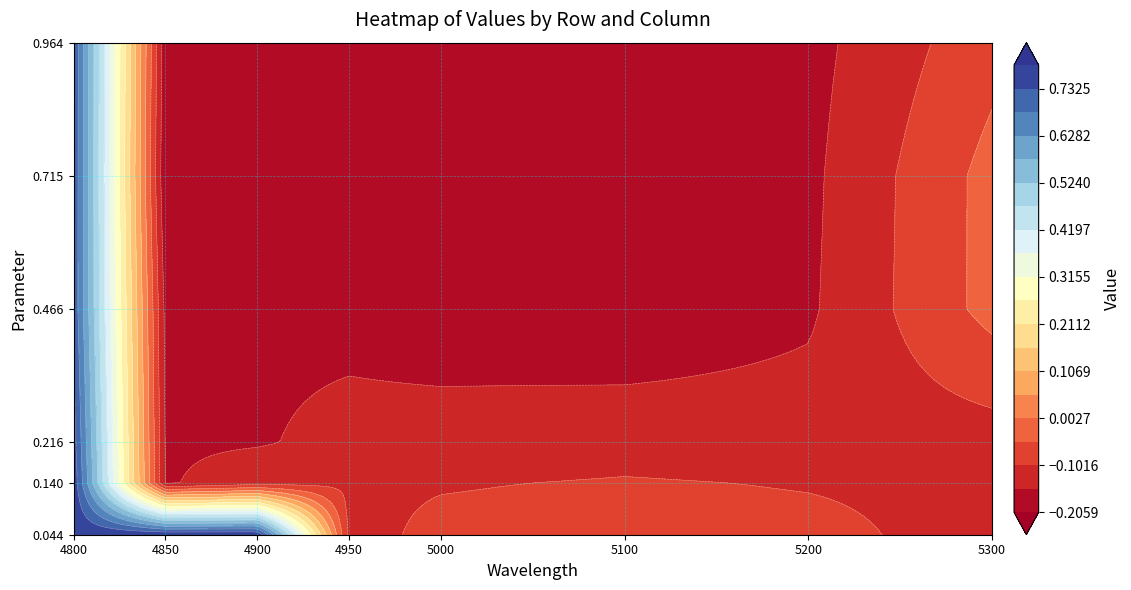

The 0.2164383561643836 series shows -0.1 at 4. True or false?

True